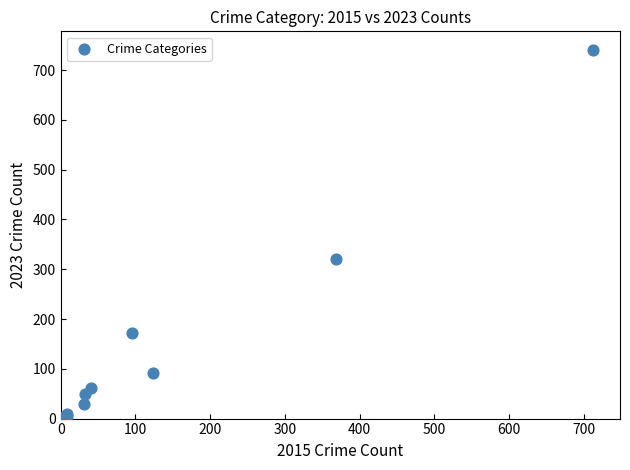

What Y value in the scatter plot is closest to 372?

321